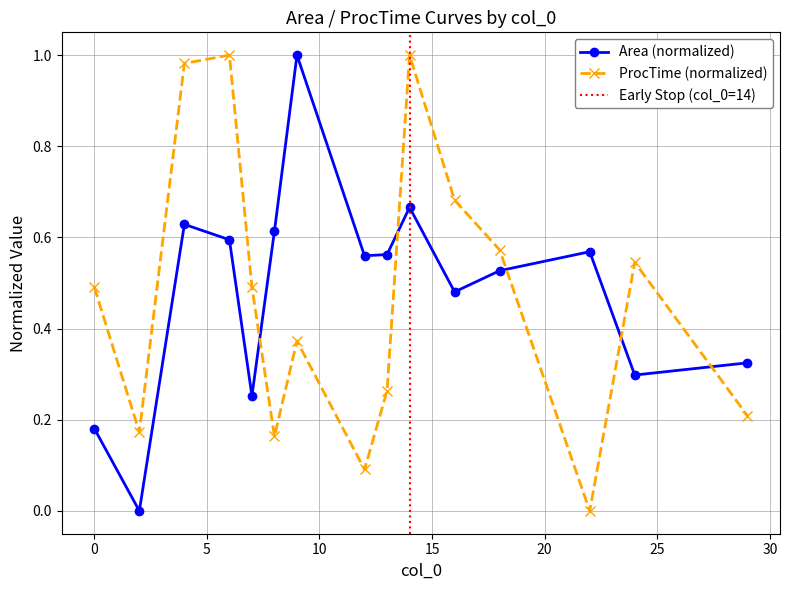

List the series in order of their overall mean, highest first.

Area, ProcTime